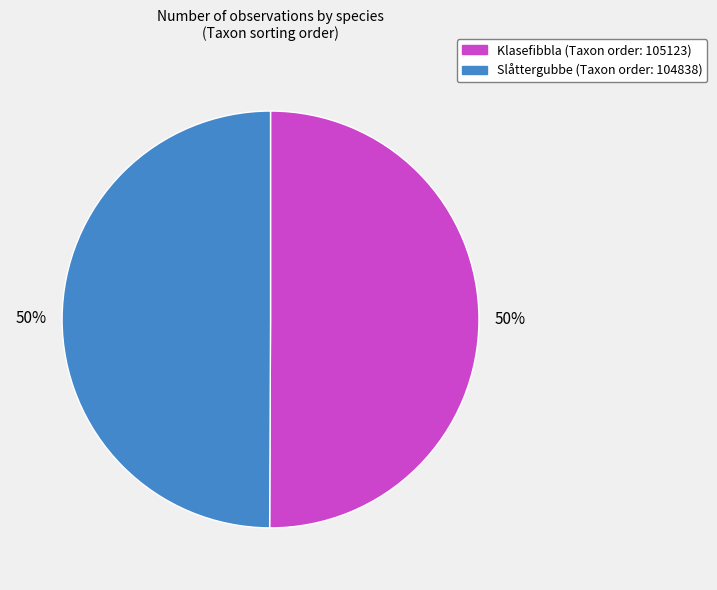

To the nearest percent, what is the average slice percentage?

50%